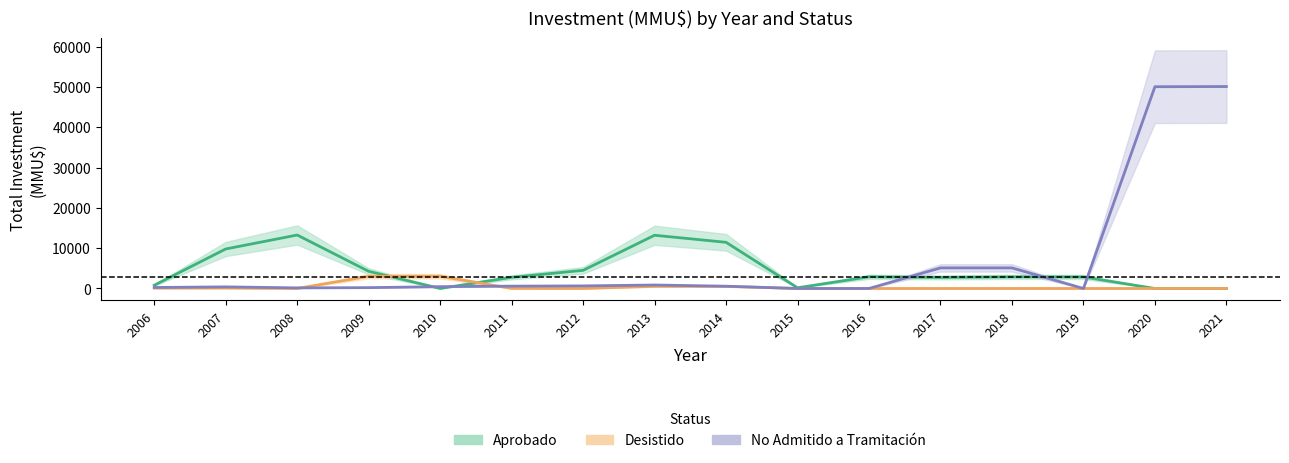

Reading left to right, list all the values displayed in this chart.

Aprobado: 2006=798.0	2007=9798.0	2008=13260.5	2009=4260.5	2010=12.5	2011=2762.5	2012=4500.0	2013=13200.0	2014=11450.0	2015=171.5	2016=2894.0	2017=2746.0	2018=2877.5	2019=2854.0	2020=0.0	2021=0.0
Desistido: 2006=100.0	2007=105.0	2008=5.0	2009=3025.0	2010=3035.0	2011=10.0	2012=0.0	2013=530.0	2014=530.0	2015=0.0	2016=0.0	2017=0.0	2018=0.0	2019=0.0	2020=0.0	2021=0.0
No Admitido a Tramitación: 2006=250.0	2007=400.0	2008=150.0	2009=211.0	2010=450.5	2011=581.5	2012=642.0	2013=861.0	2014=561.0	2015=0.0	2016=0.0	2017=5104.0	2018=5104.0	2019=0.0	2020=50040.0	2021=50080.0